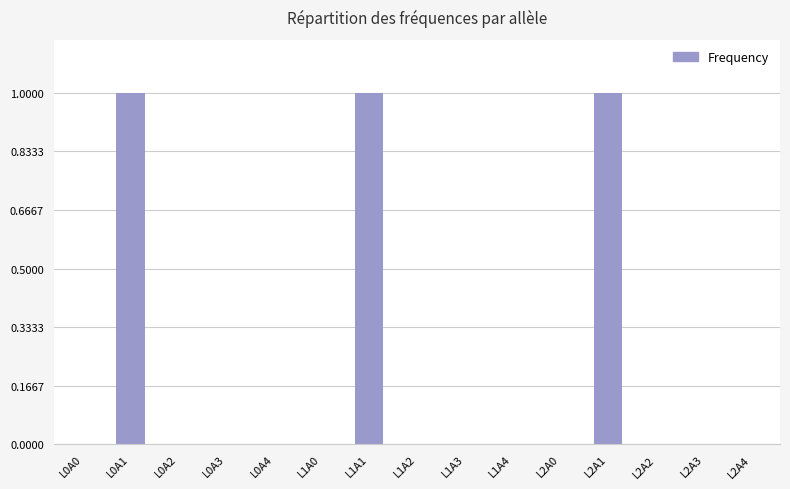

True or false: the data shows 1.0 at L2A1.

True